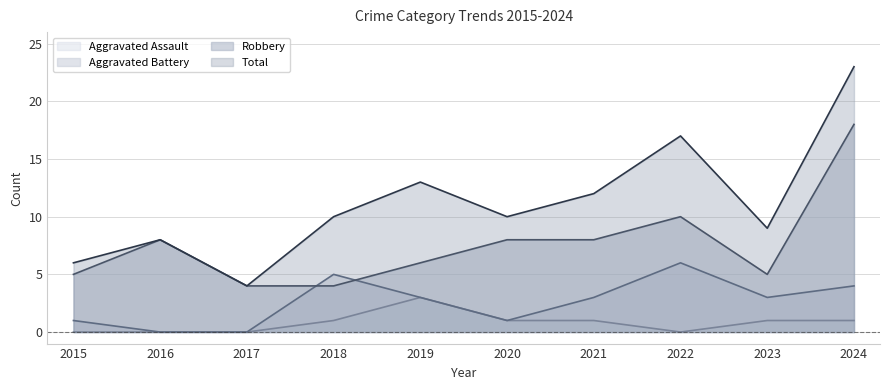

What is the spread (max minus min) of values at 2017?

4